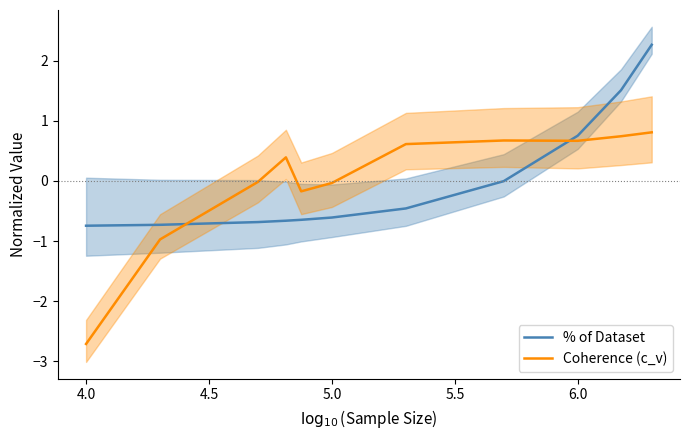

At which label does Coherence (c_v) reach its minimum?

4.0